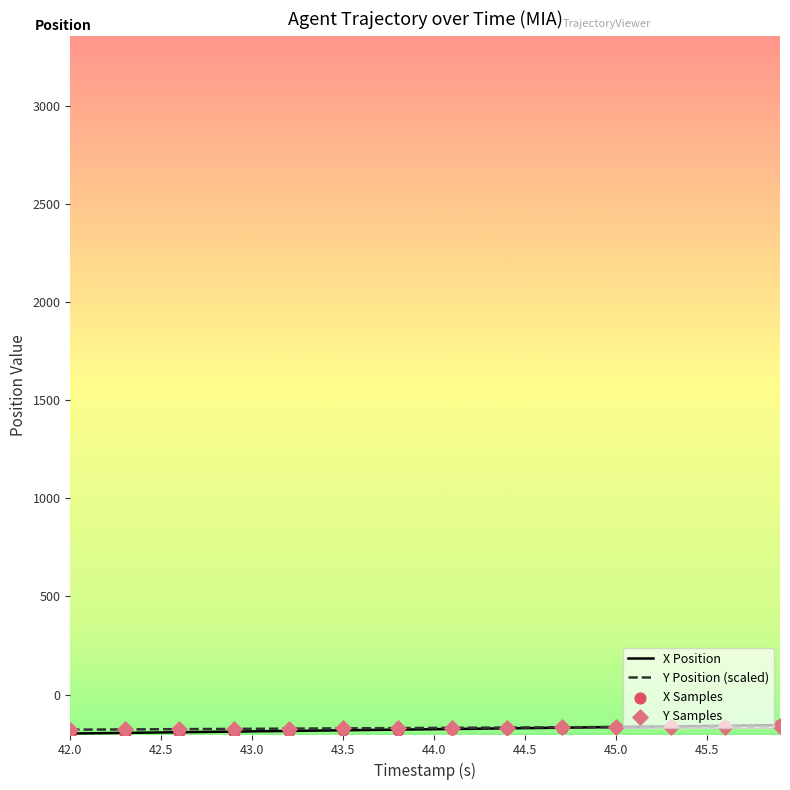

What is the minimum value for X Position?

-198.9